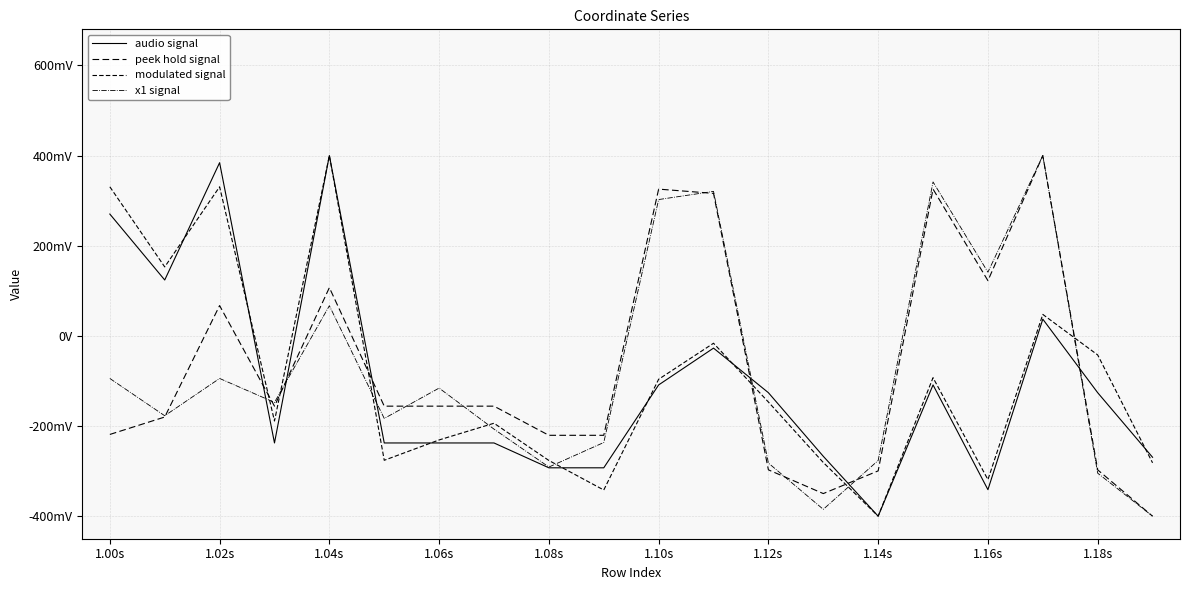

How many intersections are there between modulated signal and x1 signal?

8